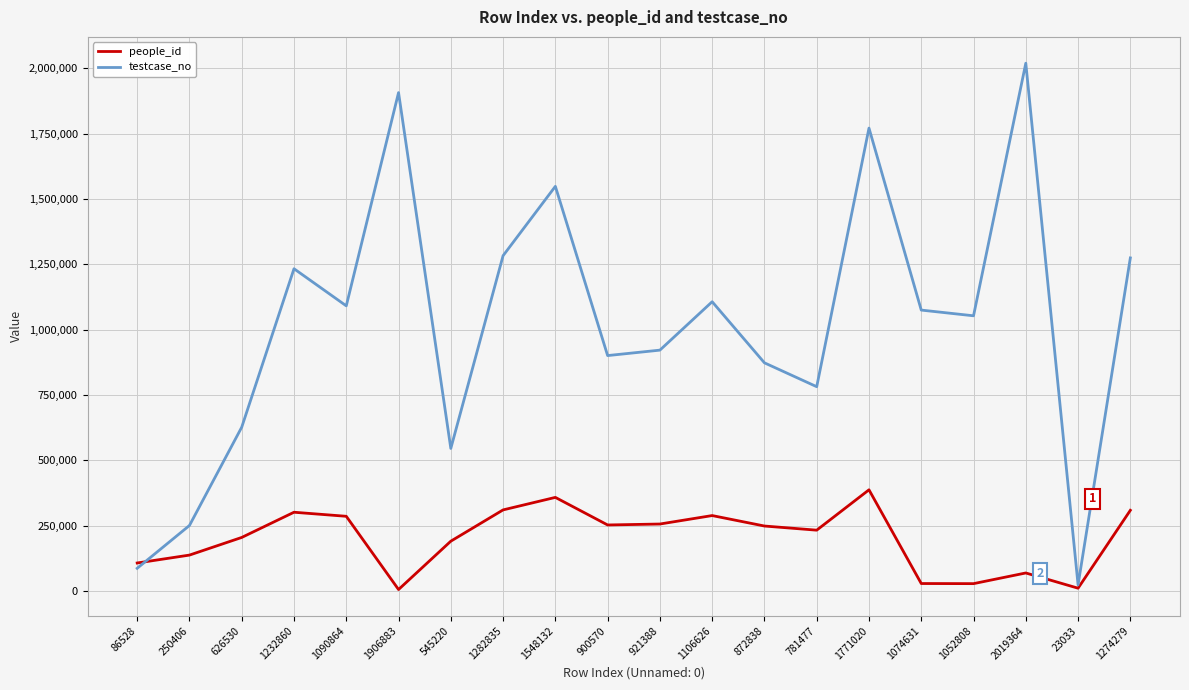

What position from the right is 900570?

11